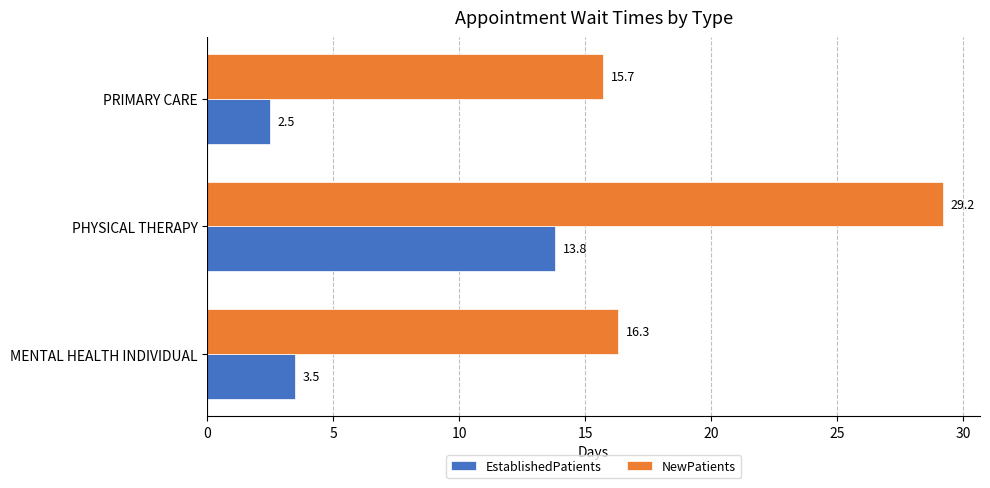

Rank the series by their maximum value, from highest to lowest.

NewPatients, EstablishedPatients